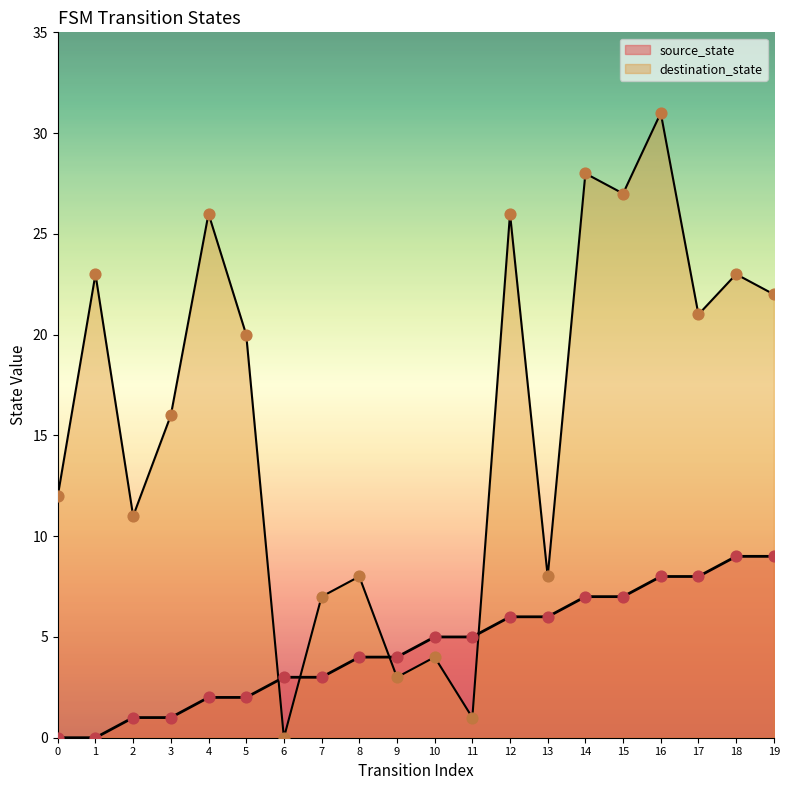

What are all the series names shown in the legend?

source_state, destination_state